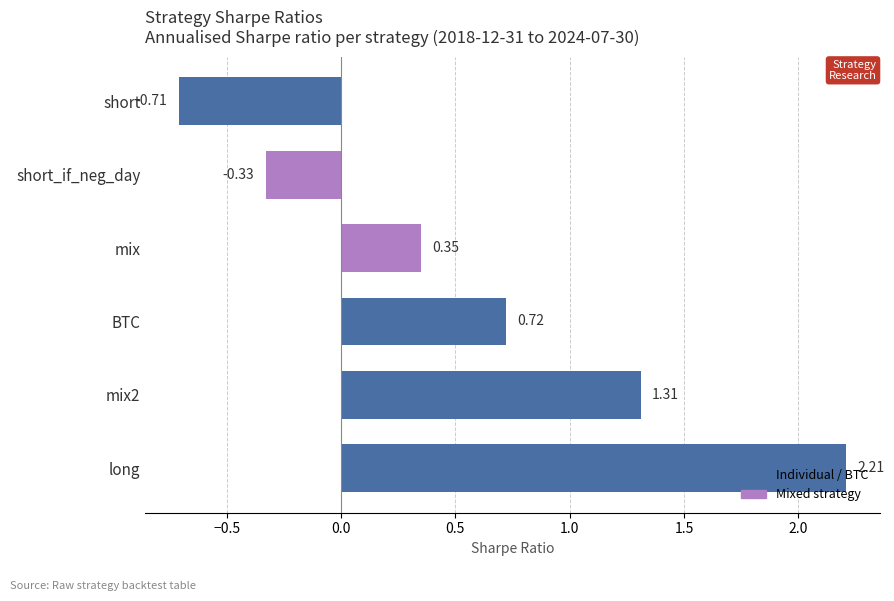

At which label is the value closest to 0?

short_if_neg_day